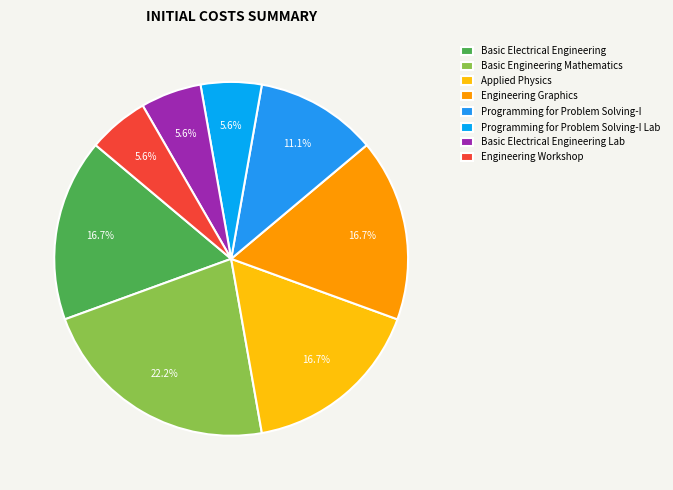

What is the largest slice in the pie chart?

Basic Engineering Mathematics